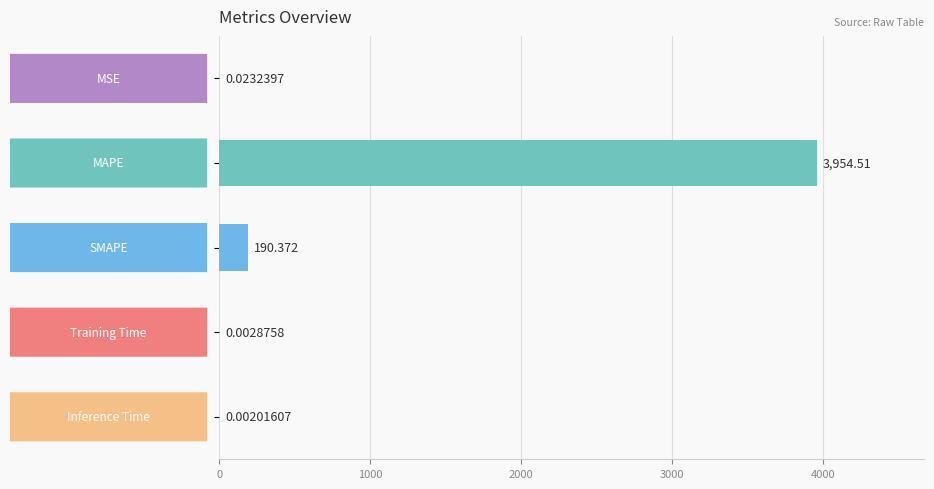

How many distinct data groups are displayed?

1